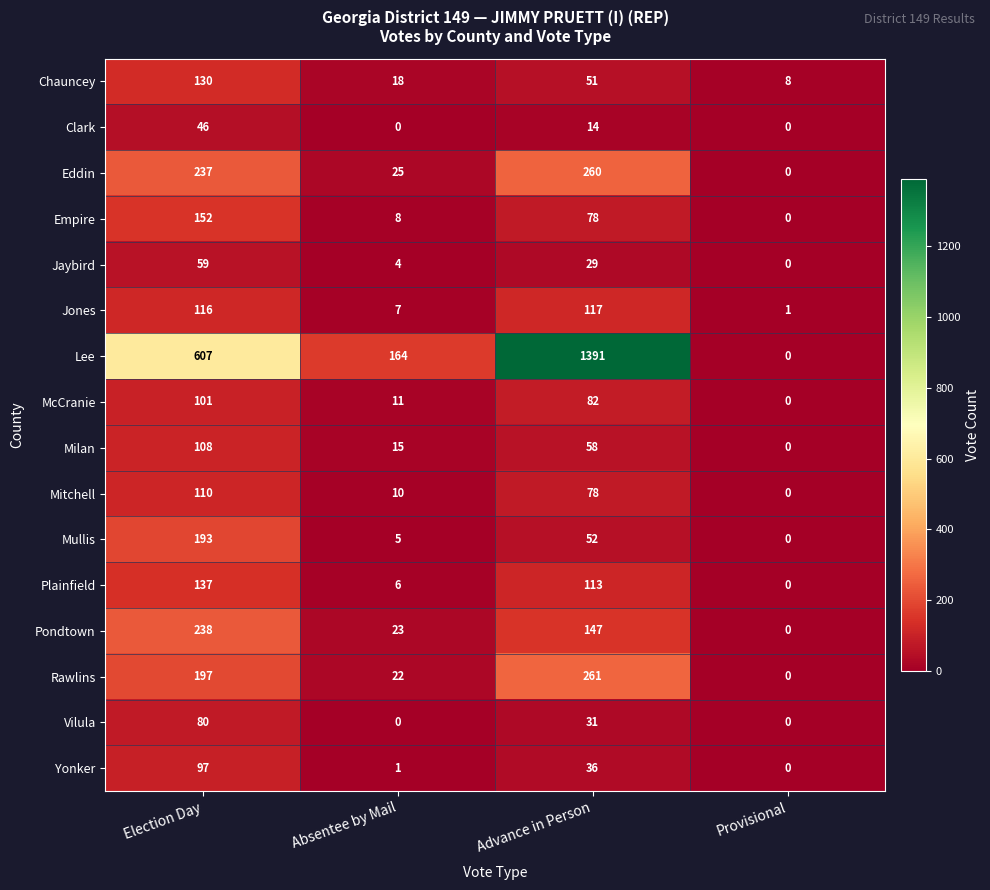

How many Lee values are between 164 and 1391?

3